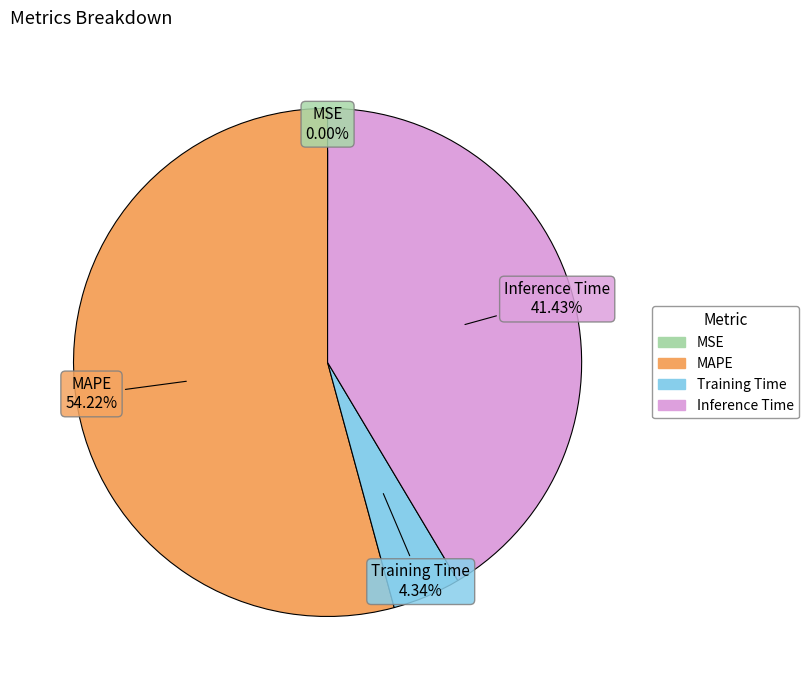

Is there a majority slice in this chart?

Yes